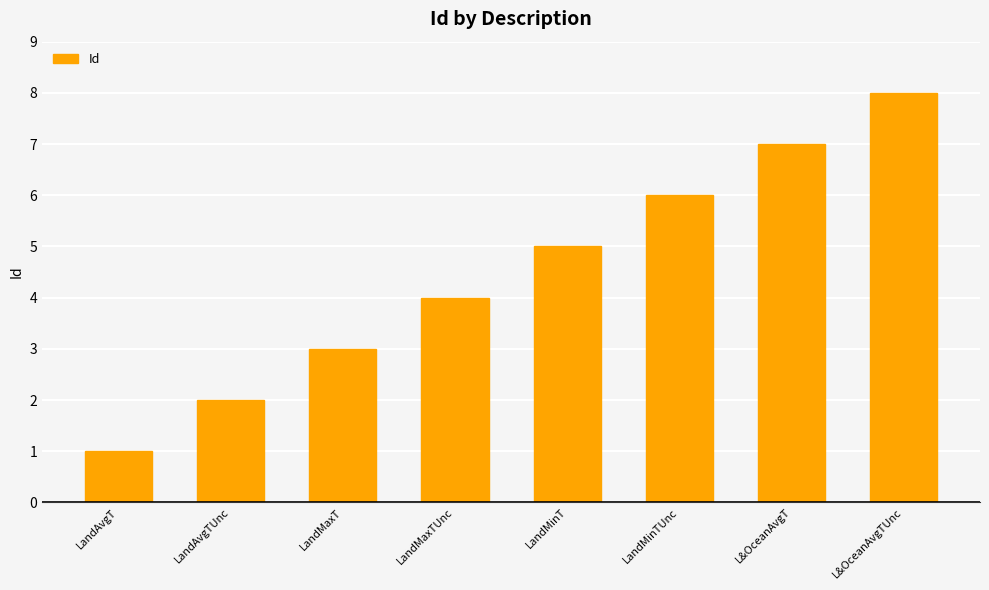

Reading left to right, transcribe all the data shown in this chart.

LandAvgT=1	LandAvgTUnc=2	LandMaxT=3	LandMaxTUnc=4	LandMinT=5	LandMinTUnc=6	L&OceanAvgT=7	L&OceanAvgTUnc=8